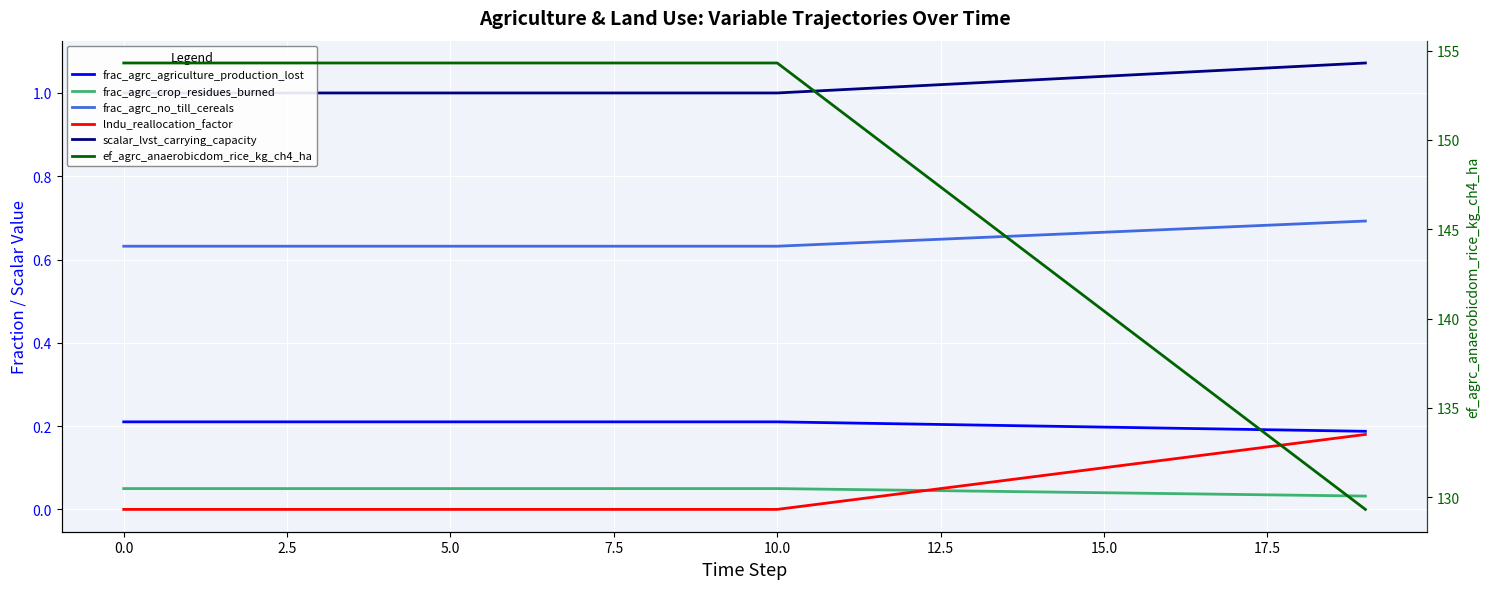

True or false: frac_agrc_no_till_cereals and frac_agrc_crop_residues_burned intersect in this chart.

False